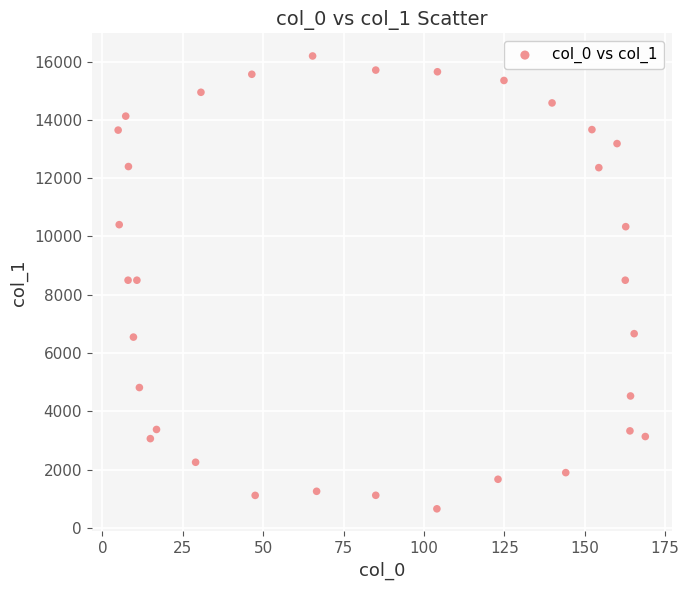

What is the range of X values (max minus min)?

163.9